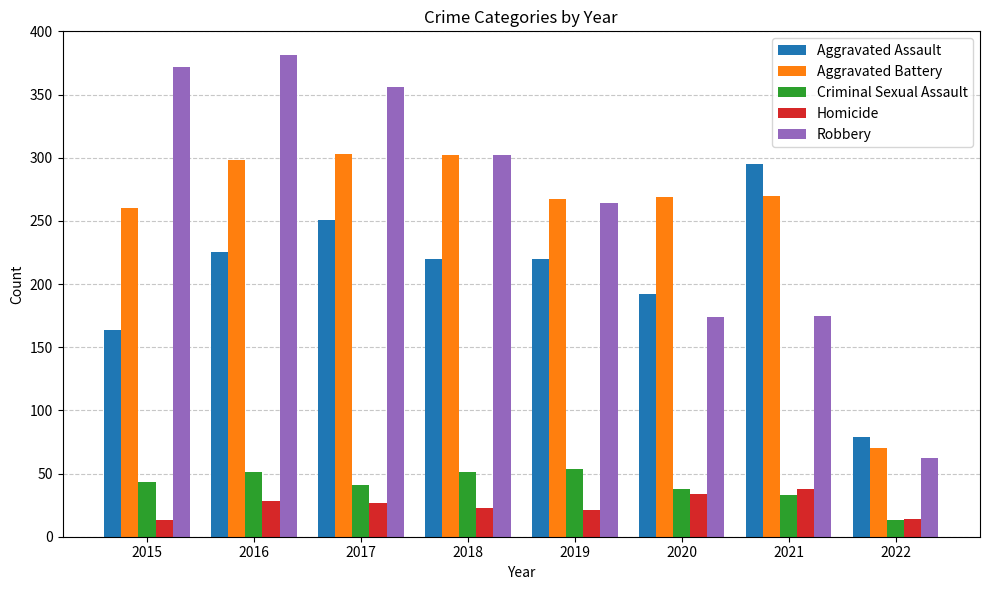

How many bars are there in each group?

5